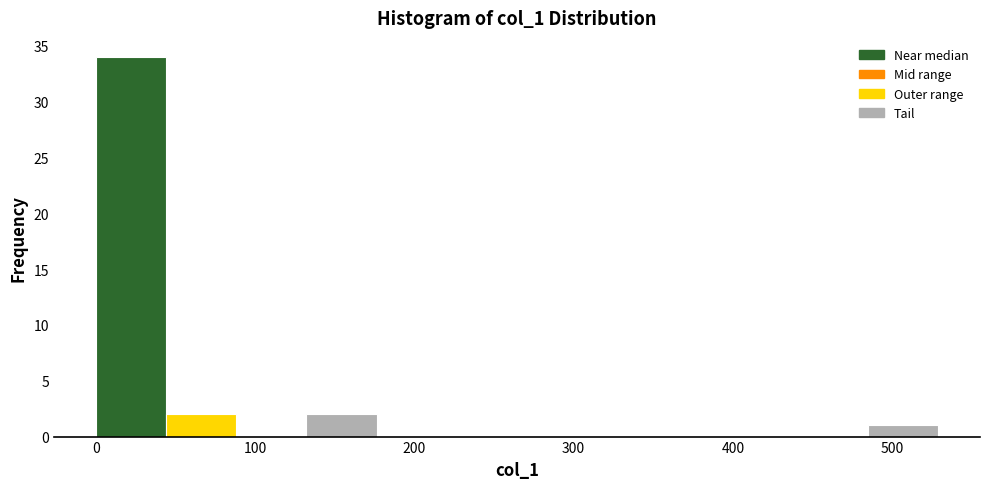

Which range on the x-axis has the tallest bar?

0 to 40